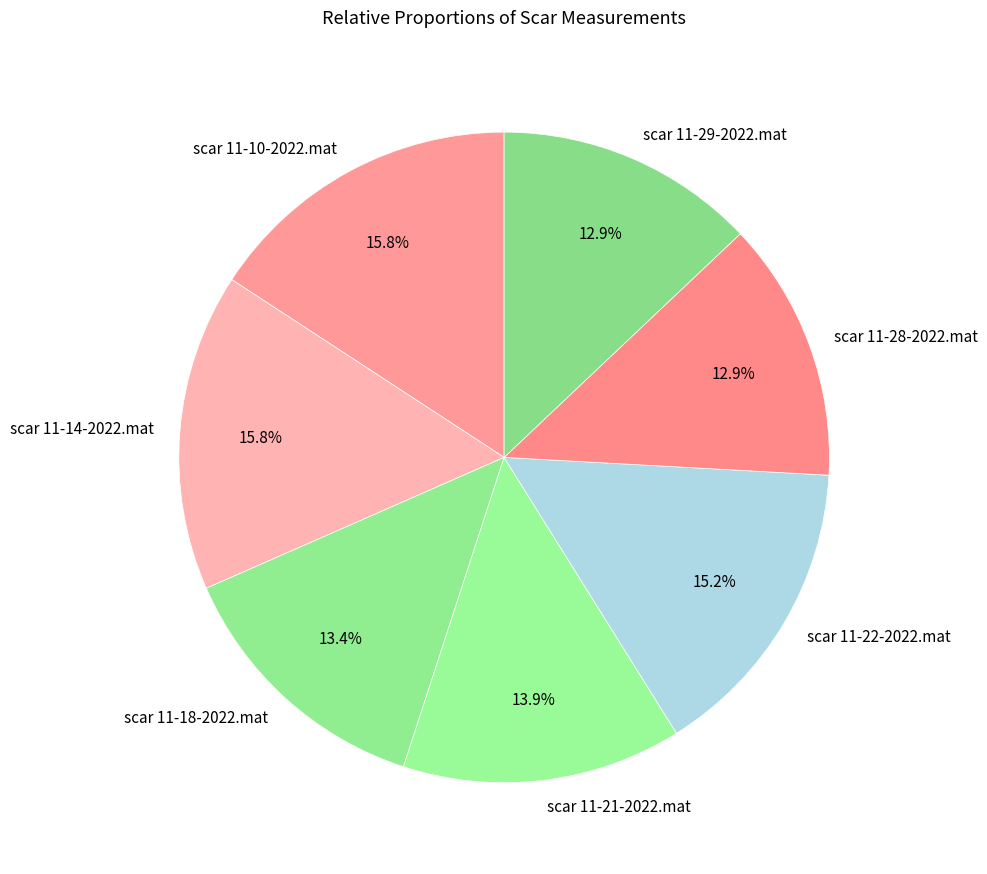

To the nearest percent, what is the average slice percentage?

14%